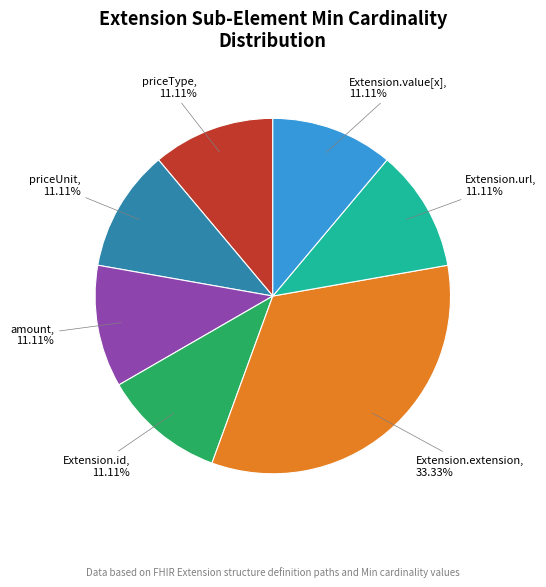

Is there a majority slice in this chart?

No